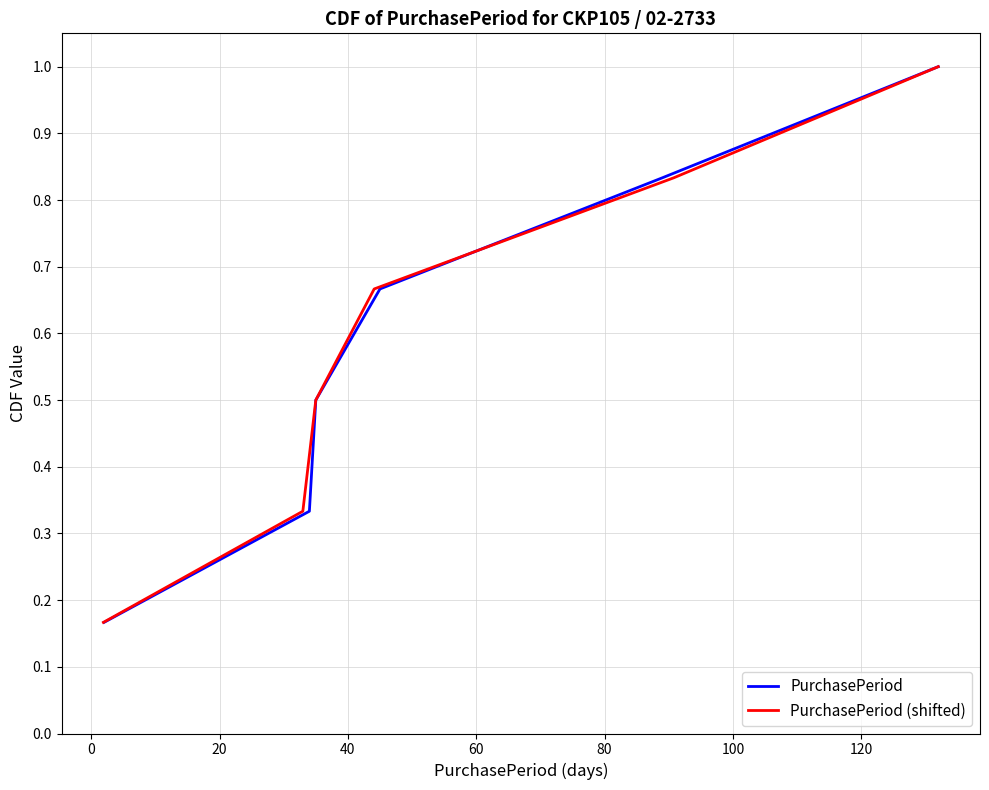

Count the number of categories in the chart.

6